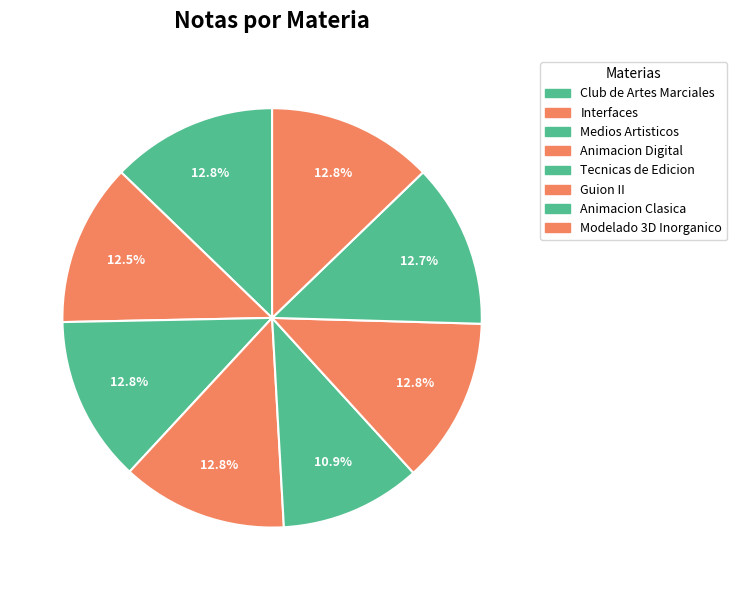

What is the ratio of the value at Modelado 3D Inorganico to the value at Animacion Digital?

1.0